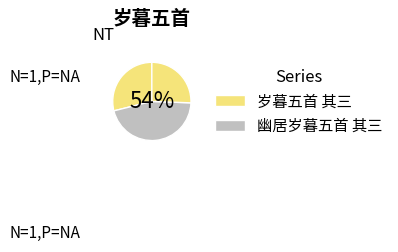

Is 岁暮五首 其三 the majority of the pie?

No